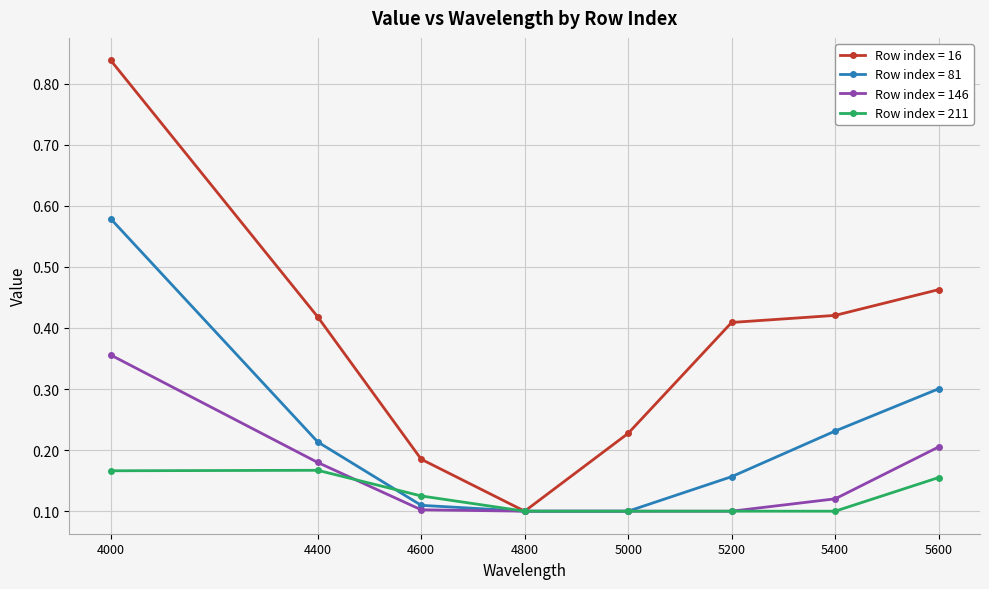

Rank the series by their maximum value, from lowest to highest.

Row index = 211, Row index = 146, Row index = 81, Row index = 16